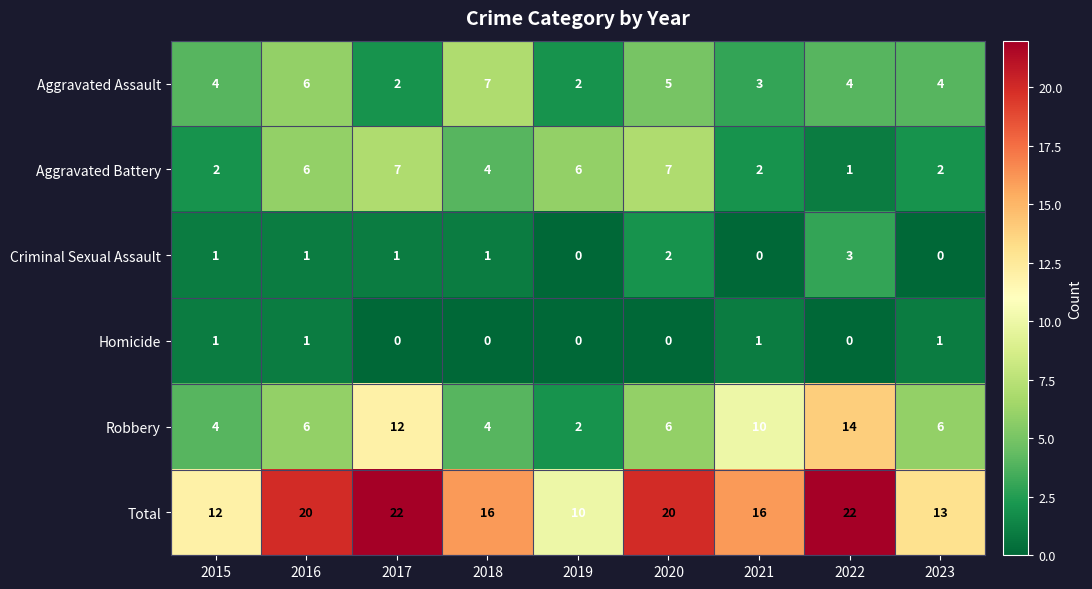

What is the average value of the Aggravated Battery series?

4